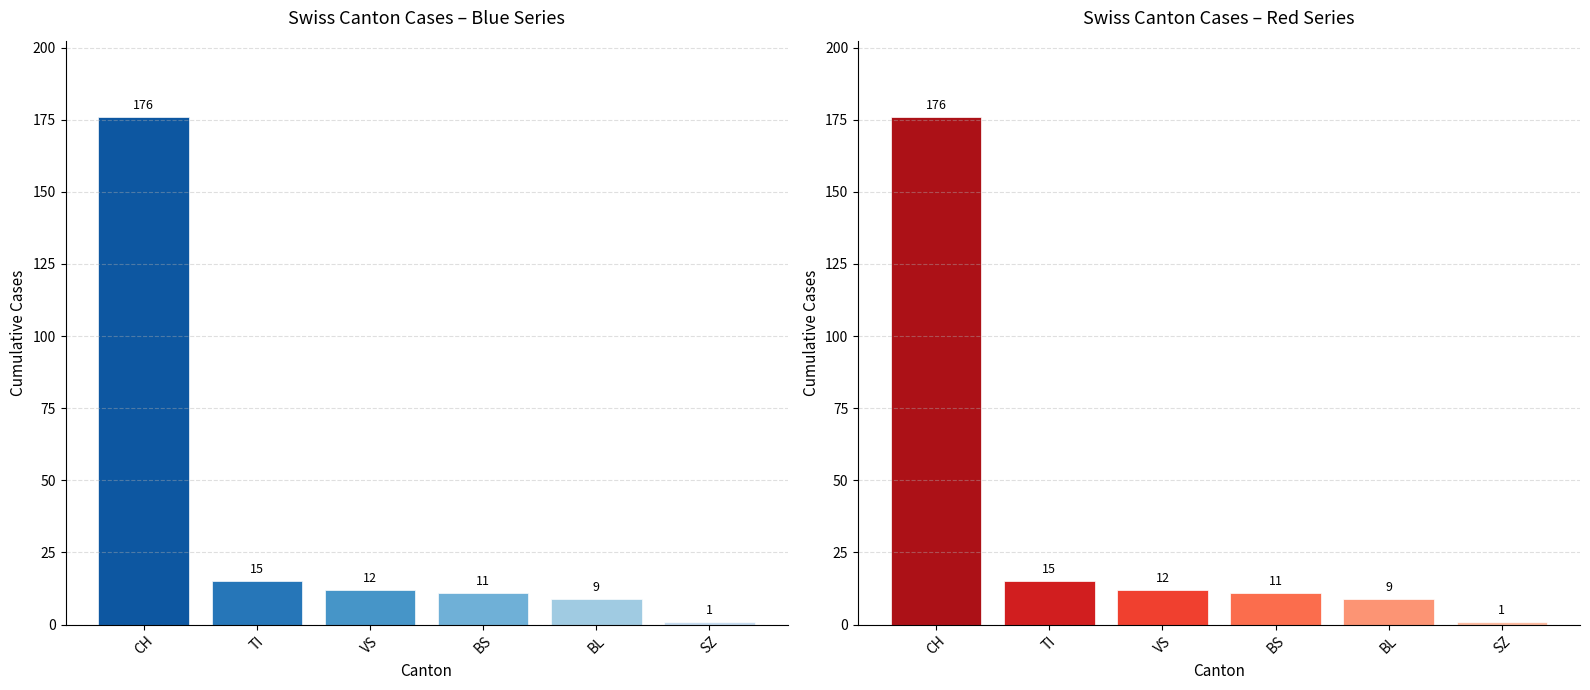

What is the maximum value shown in the chart?

176